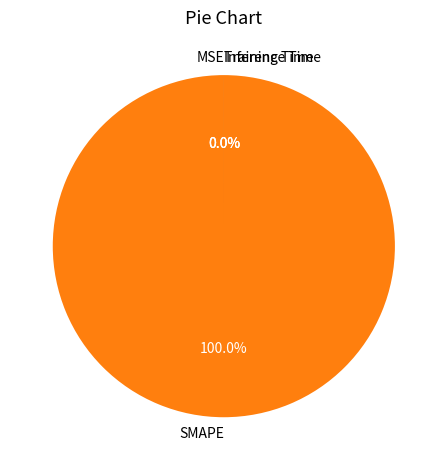

What is the largest slice in the pie chart?

SMAPE